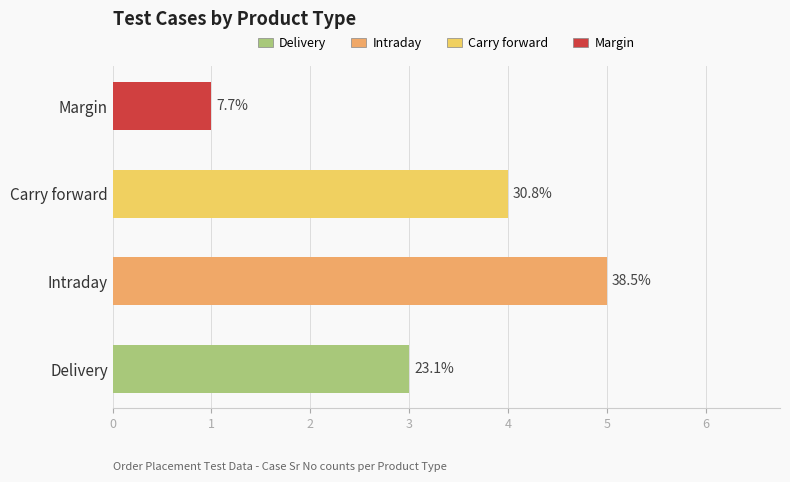

True or false: the data shows 4 at Carry forward.

True